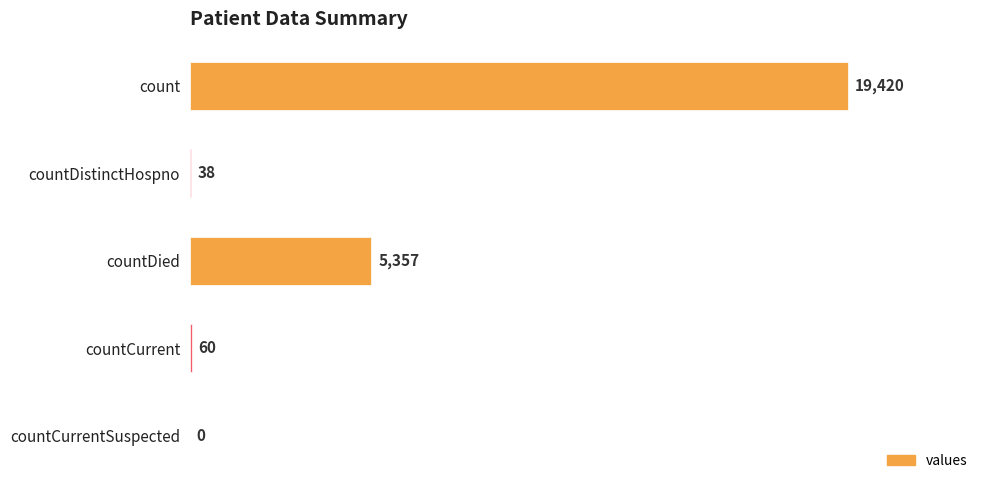

Reading top to bottom, transcribe all the data shown in this chart.

count=19420	countDistinctHospno=38	countDied=5357	countCurrent=60	countCurrentSuspected=0